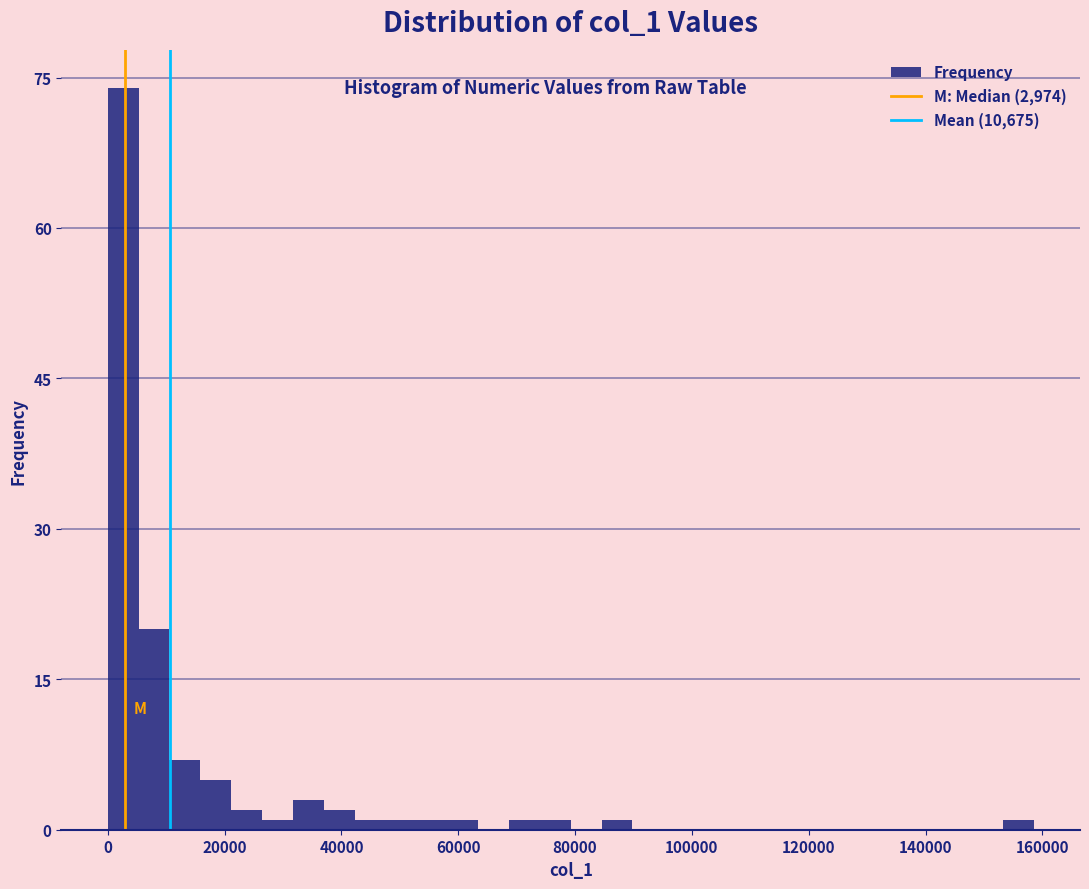

Around what value on the x-axis is the tallest bar? Give the approximate position of its centre, as read against the axis.

2000